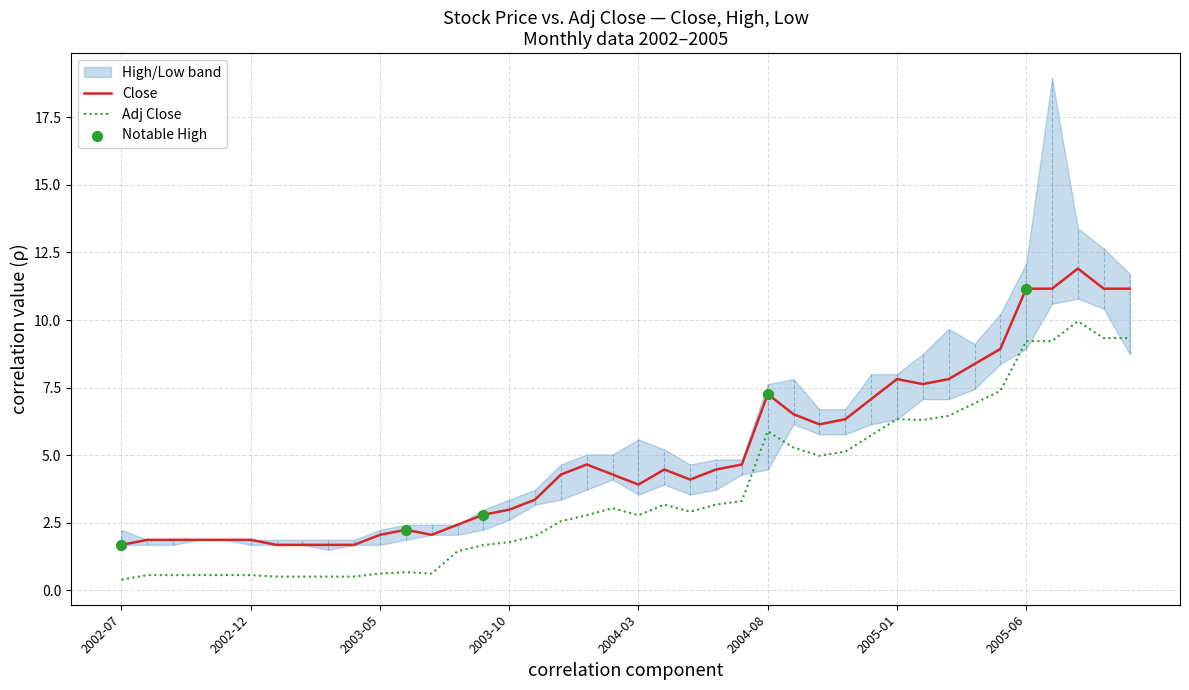

Which series has the widest spread of Y values?

Close